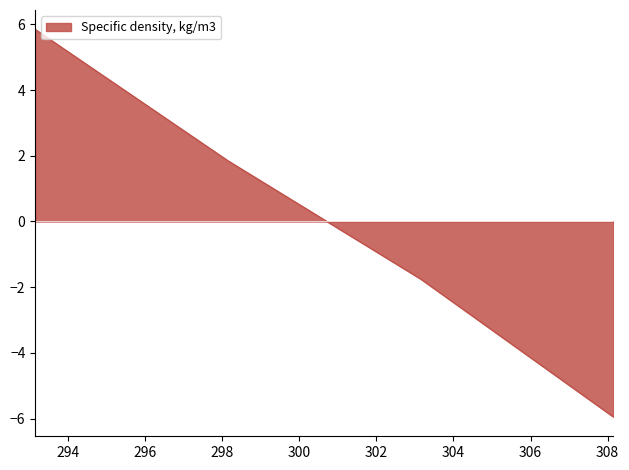

Reading left to right, extract all data points from this chart.

5.8	1.8	-1.8	-6.0